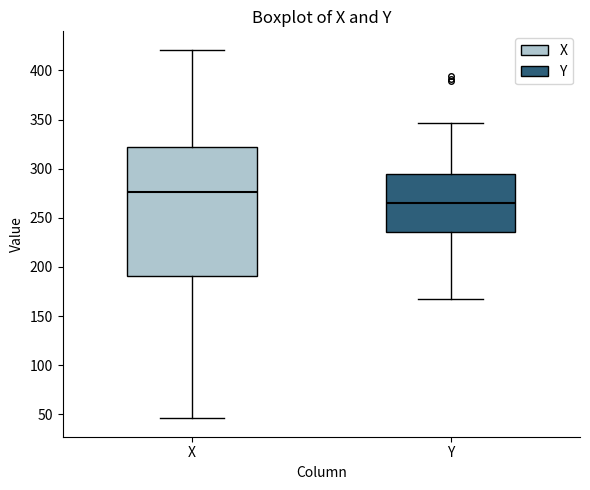

Reading left to right, transcribe this box plot: for each box, give where its median line is, the range the box spans, and where its two whiskers end, as read against the y-axis. The values are not printed on the chart, so give them approximately, as read against the axis.

X: median 275, box 190 to 320, whiskers 45 to 420
Y: median 265, box 235 to 295, whiskers 165 to 345